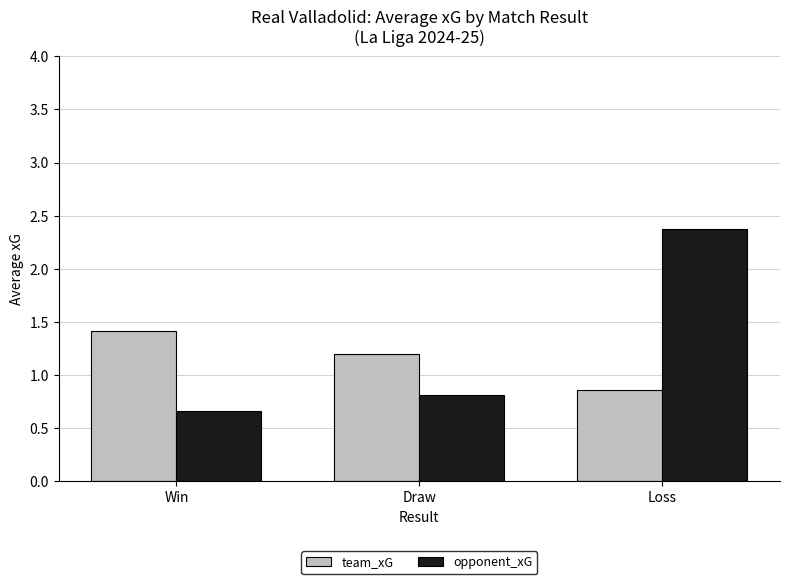

What is the smallest value displayed?

0.7